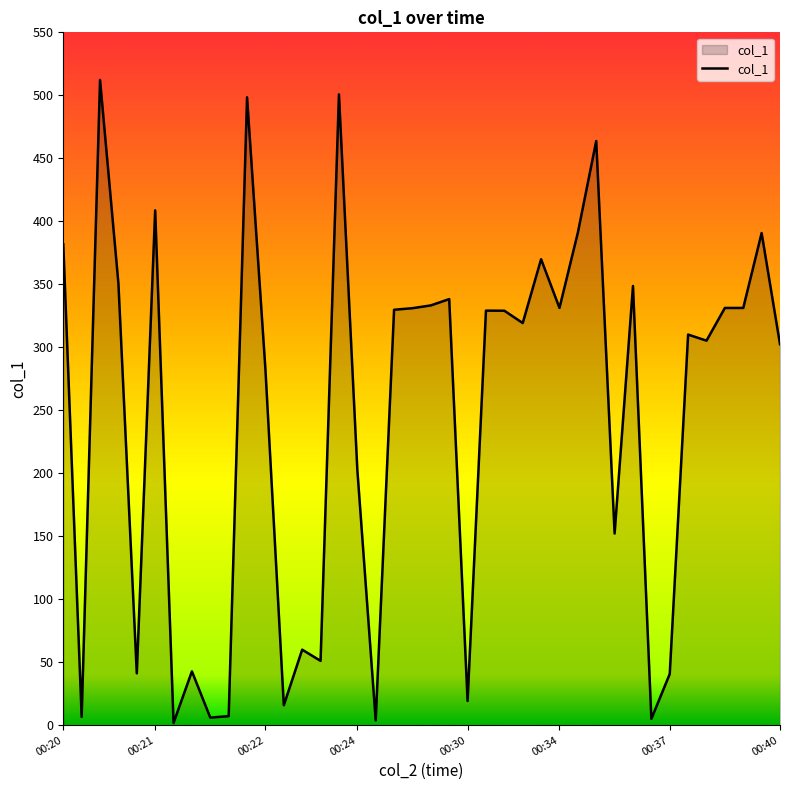

What is the difference between the second highest and second lowest values?

497.0